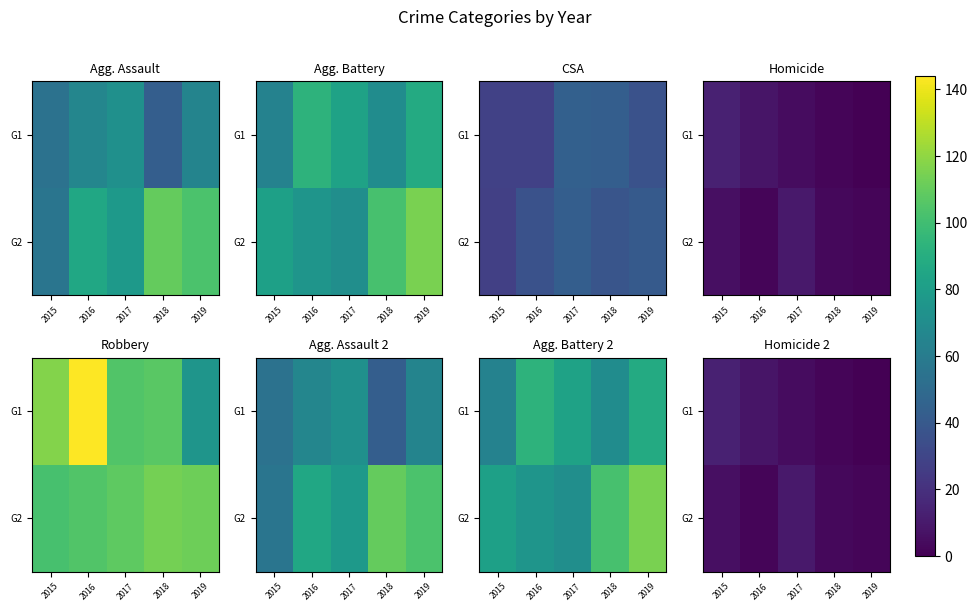

Which has a higher value, 2015 or 2019?

2015